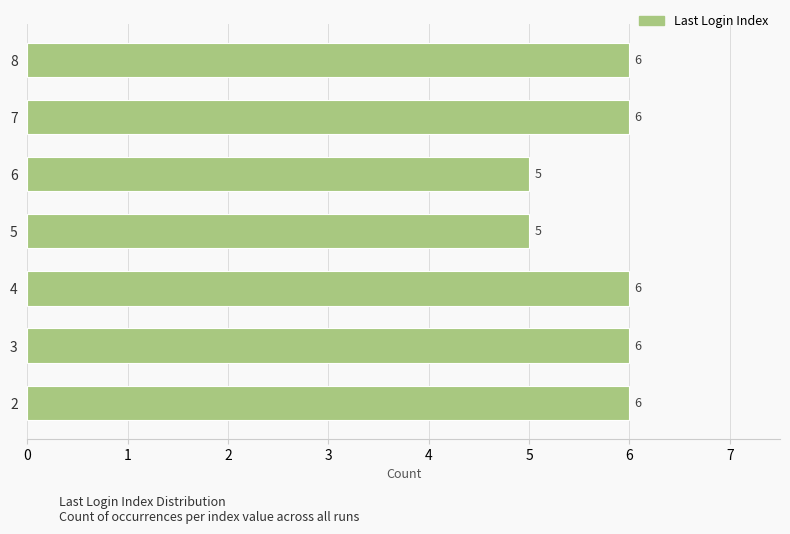

What is the difference between the maximum and minimum values?

1